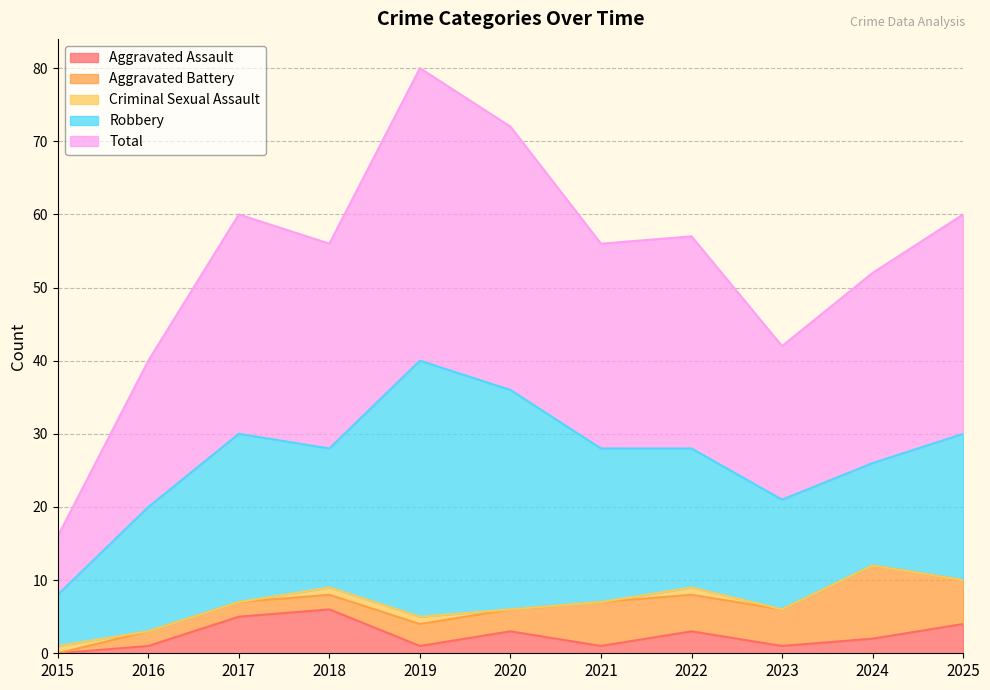

Where does the Robbery series first go above 19?

2017